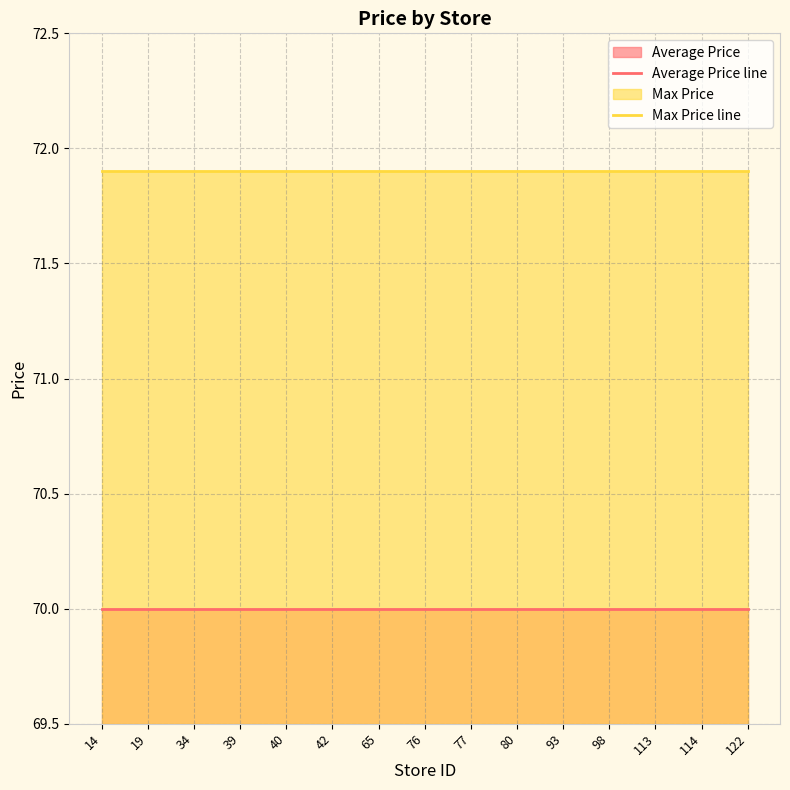

What is the average value of the Average Price line series?

70.0